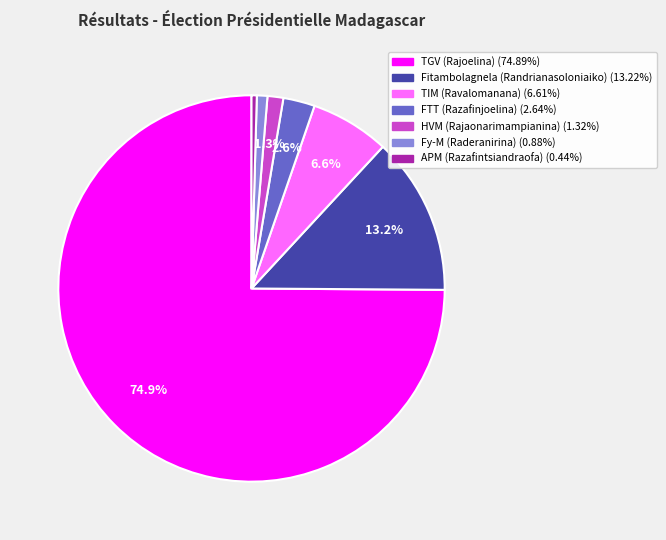

What is the ratio of the value at Fitambolagnela (Randrianasoloniaiko) to the value at TGV (Rajoelina)?

0.2